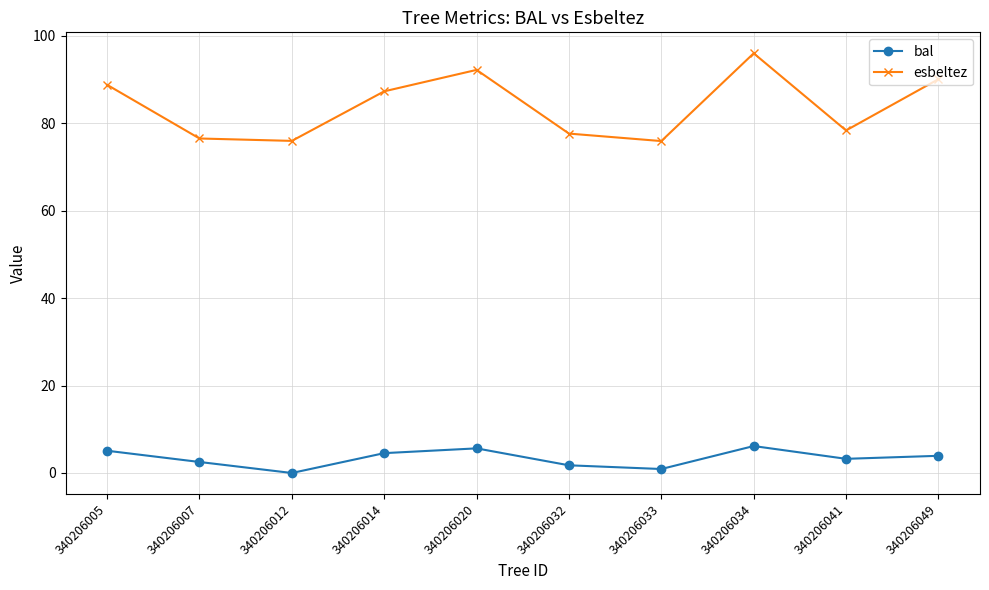

Where is the first local maximum for esbeltez?

340206020